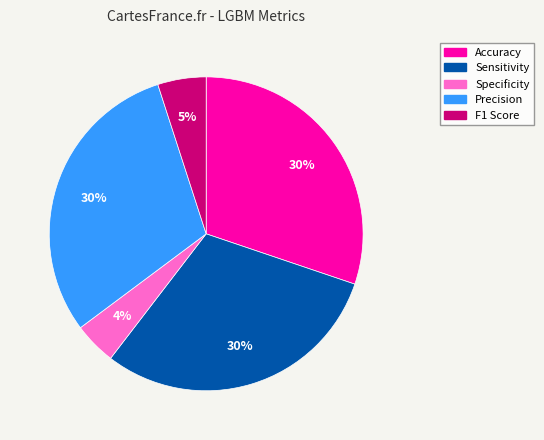

Between Precision and F1 Score, which is larger?

Precision